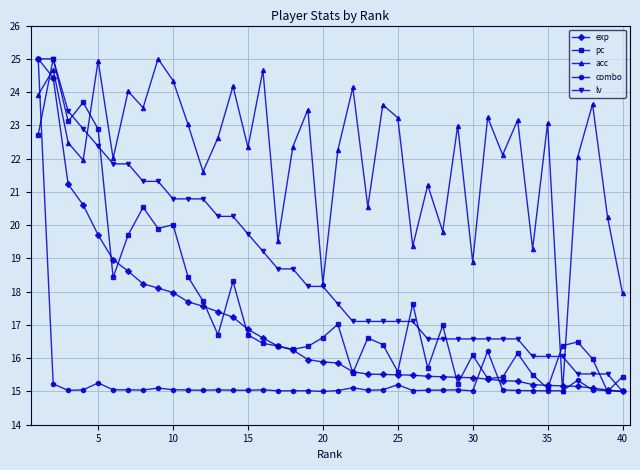

What is the value of the exp point at the 22nd from the left?

15.6